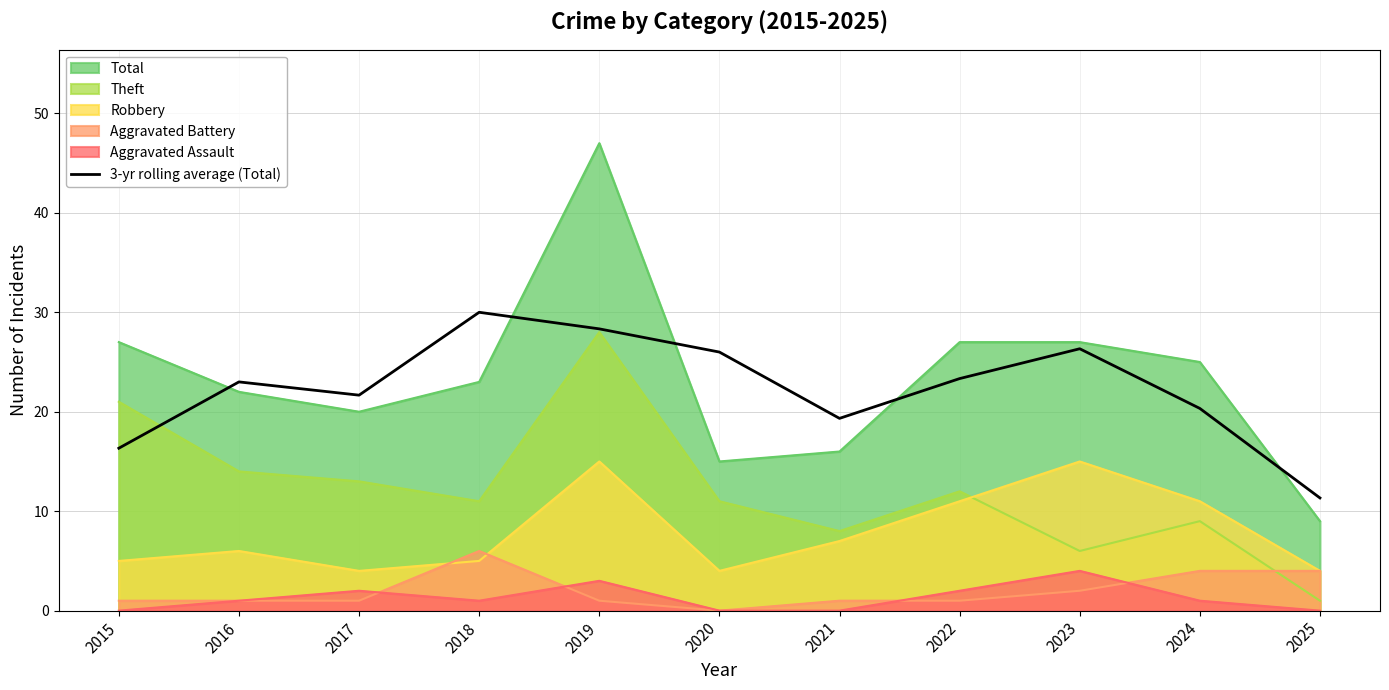

True or false: there are more than 1 points higher than both neighbors.

True